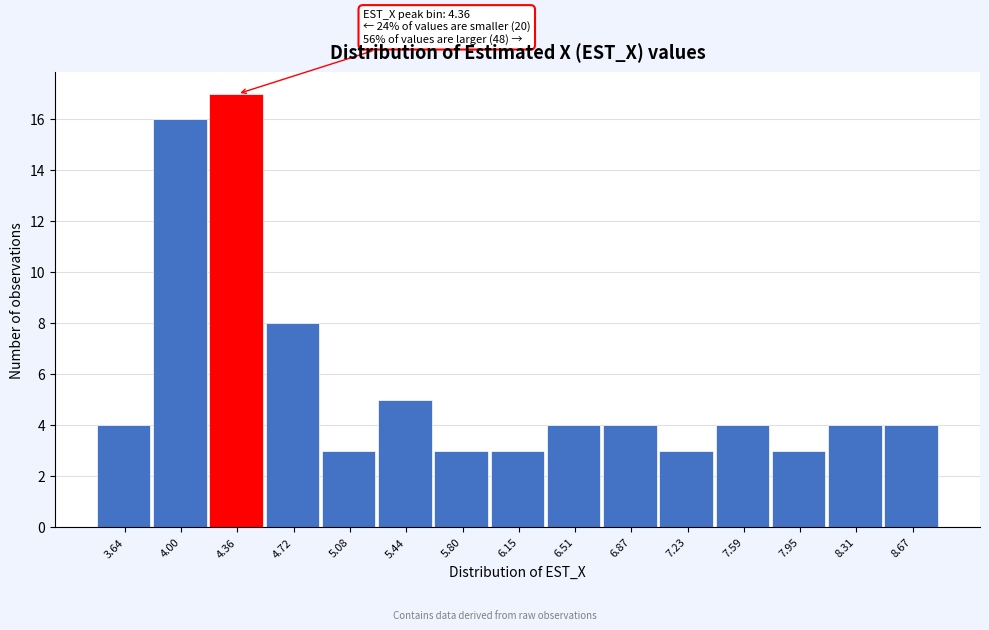

Over which range of the x-axis is the bar tallest?

4.20 to 4.55